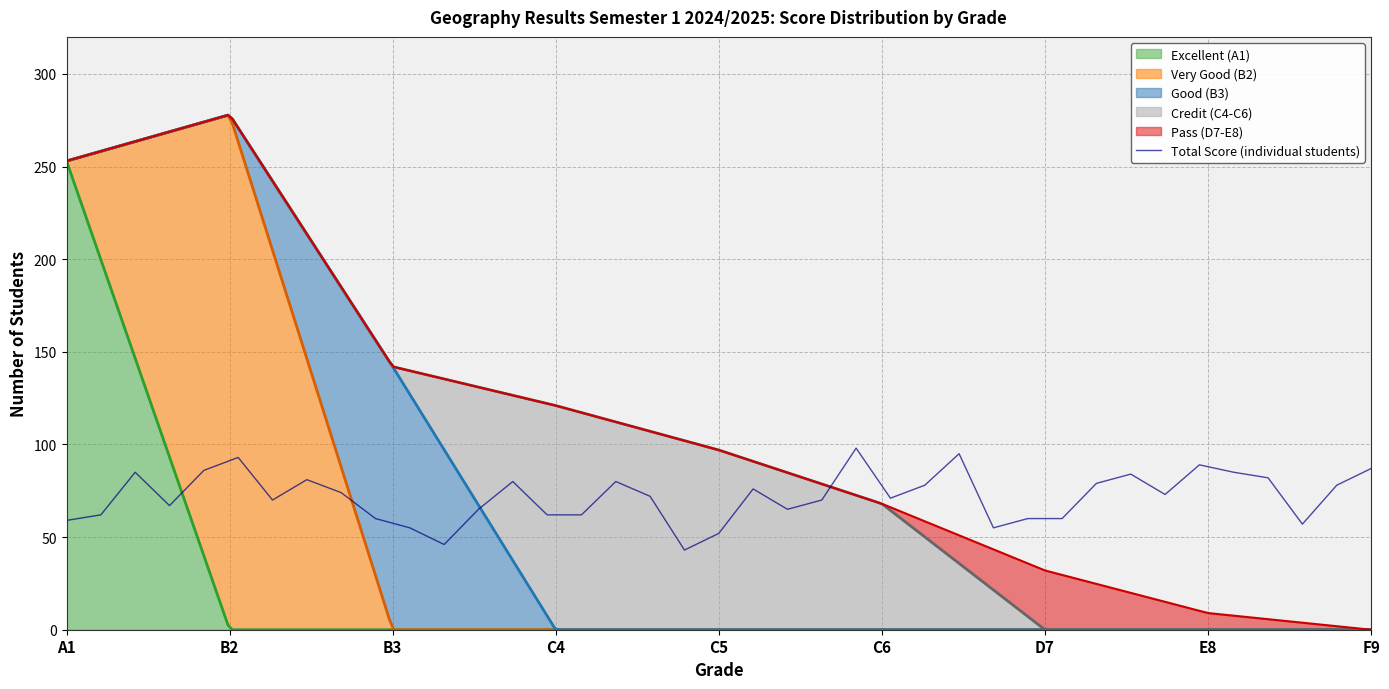

What is the minimum value for Total Score (individual students)?

43